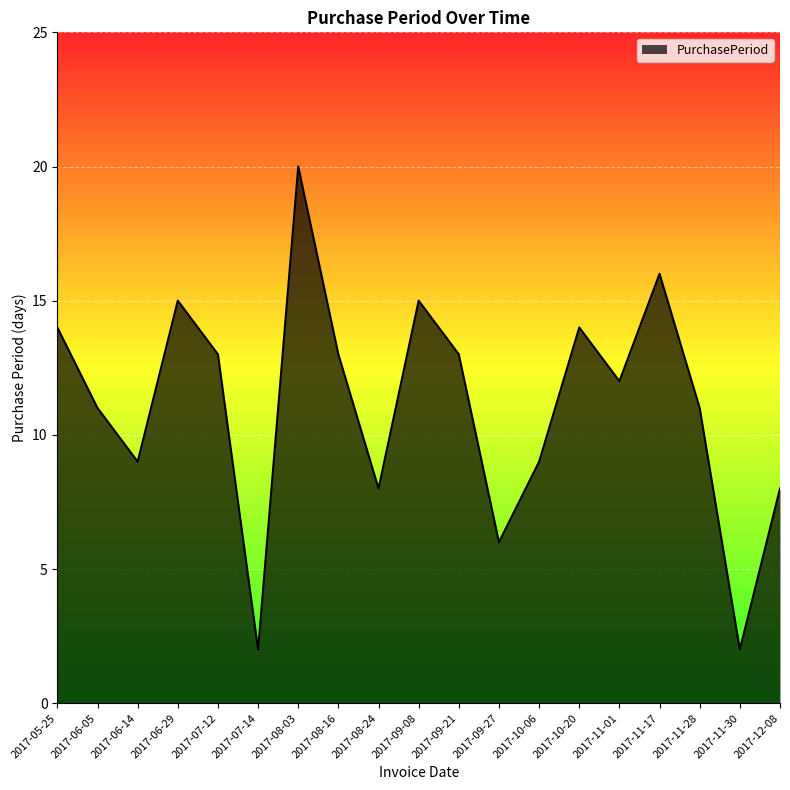

What is the greatest value displayed?

20